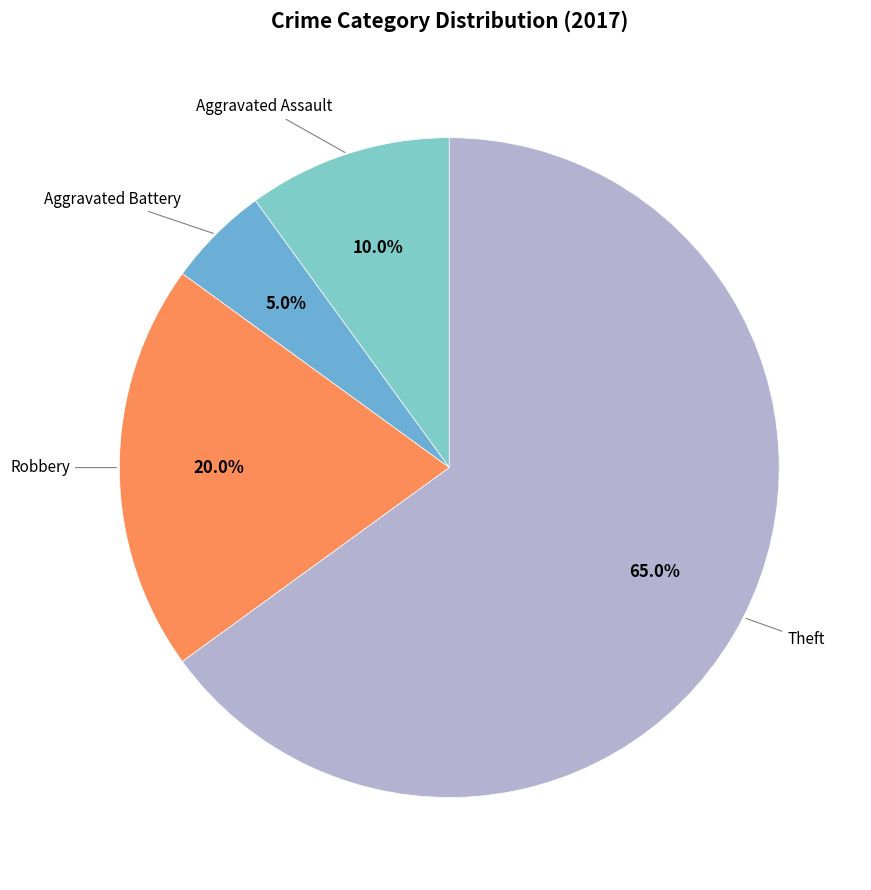

What percentage is the Aggravated Battery slice, to the nearest percent?

5%